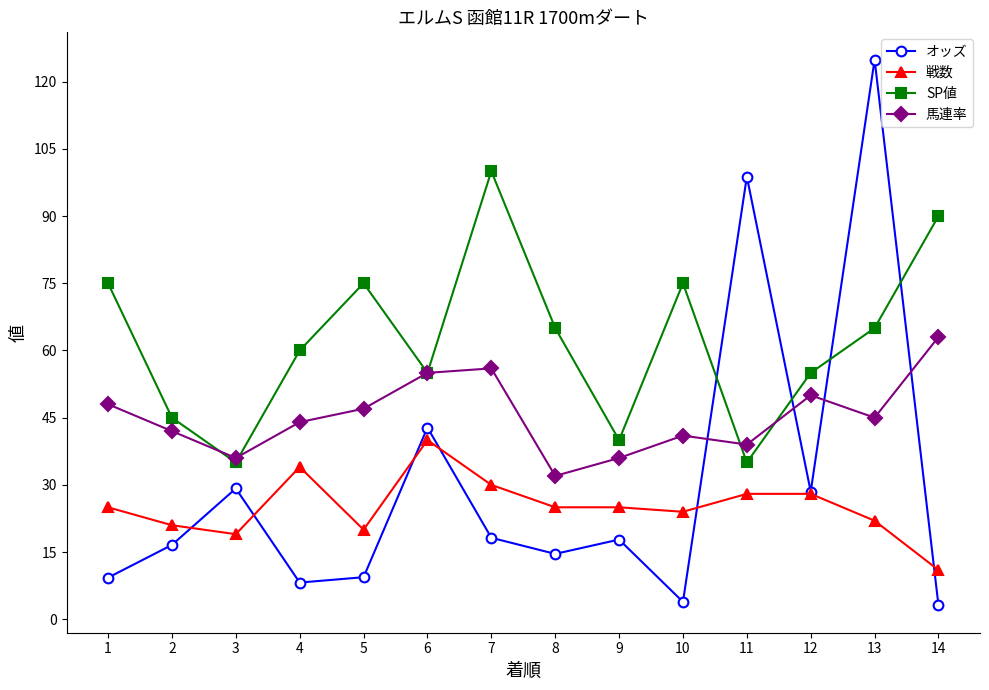

True or false: オッズ has more than 1 points higher than both neighbors.

True